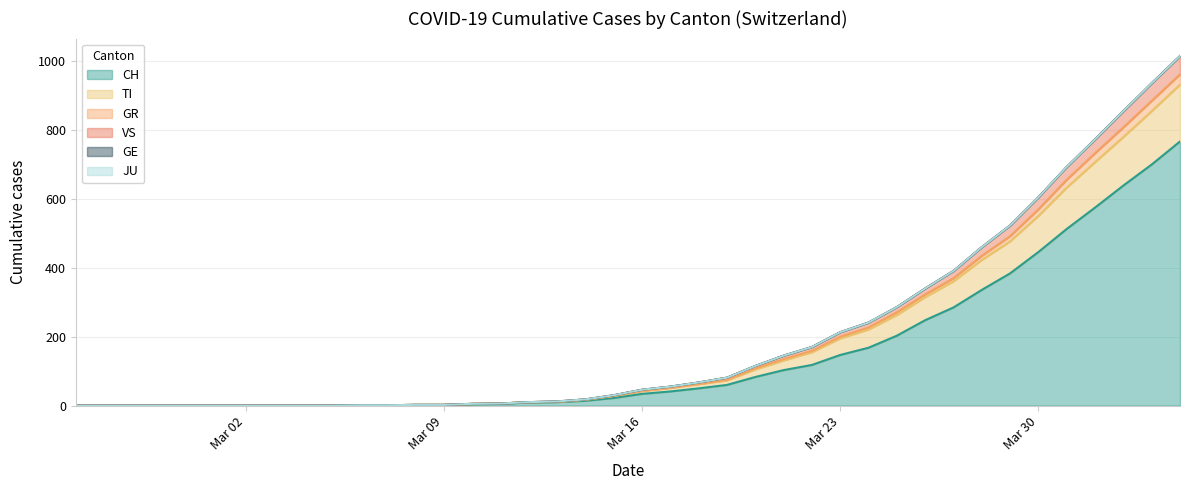

Does the chart have visible grid lines?

Yes